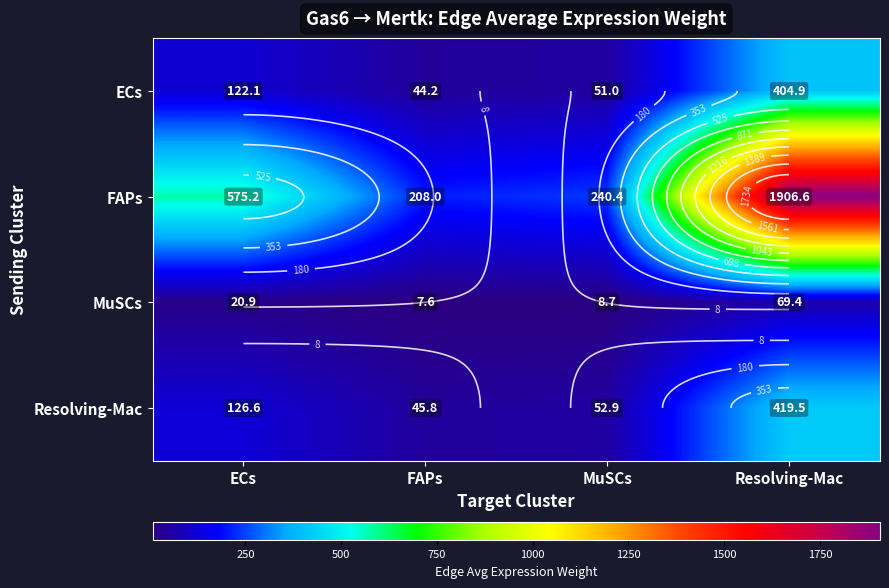

Where does the Resolving-Mac series first go above 126?

ECs